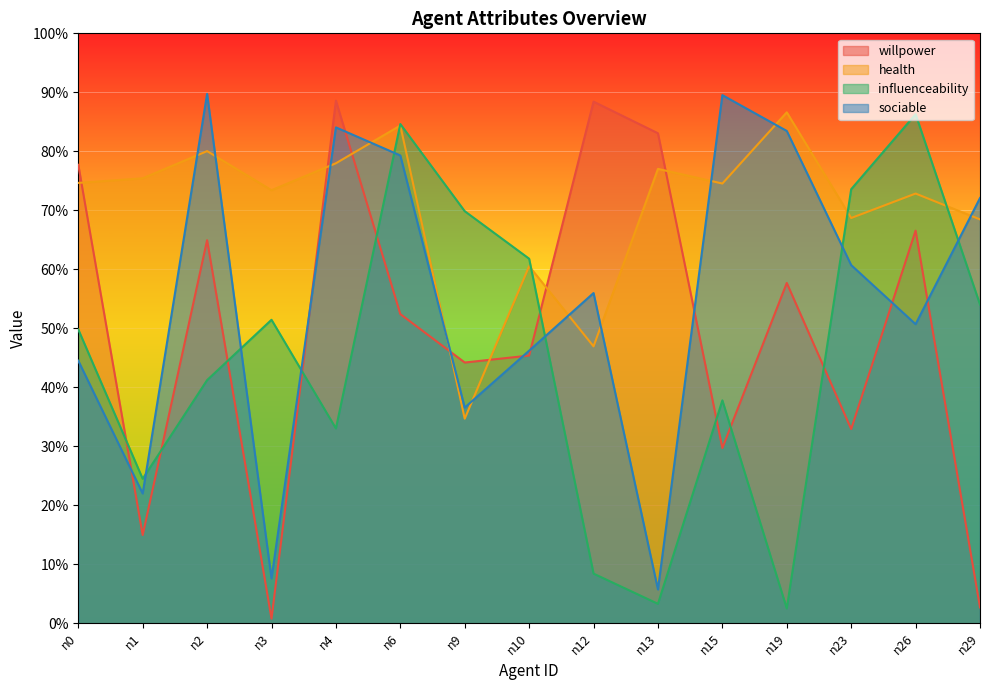

What is the total value across all series at n10?

2.1